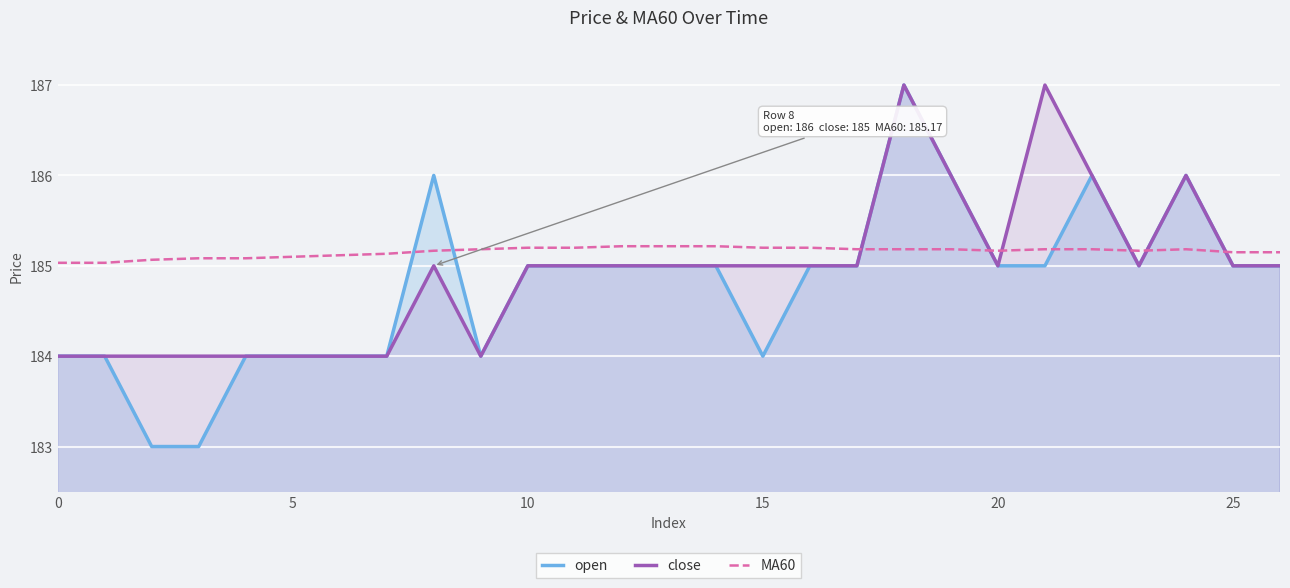

What are all the series names shown in the legend?

open, close, MA60